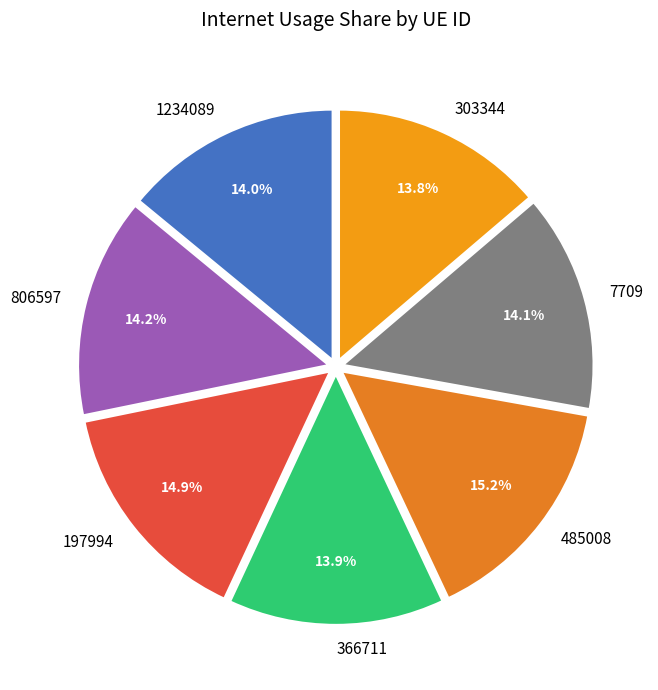

True or false: 303344 accounts for 14% of the total.

True